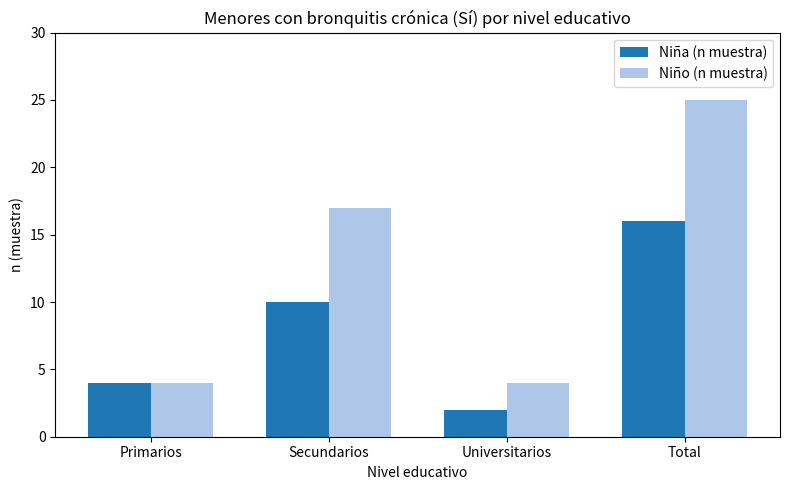

How many data points in Niña (n muestra) are less than 10?

2